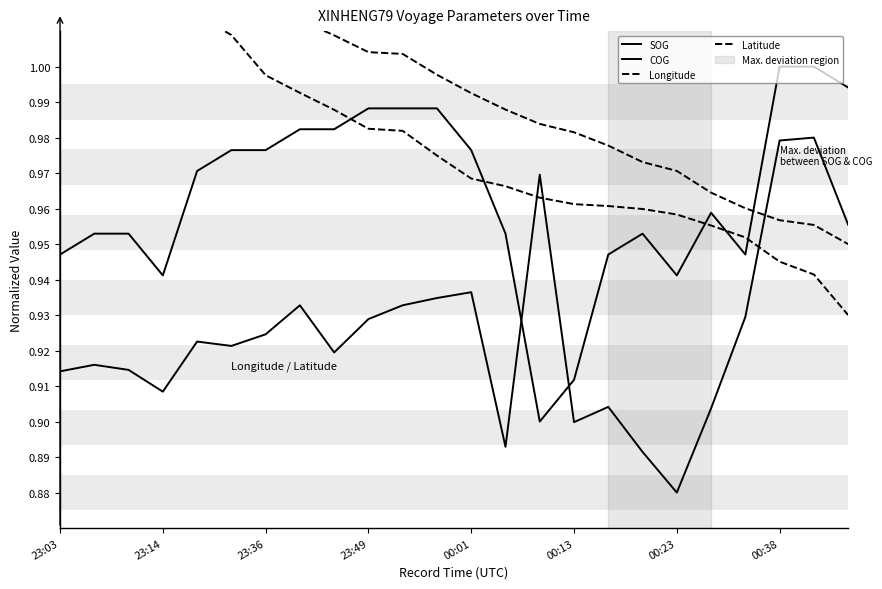

What is the sum of all Longitude values?

23.5